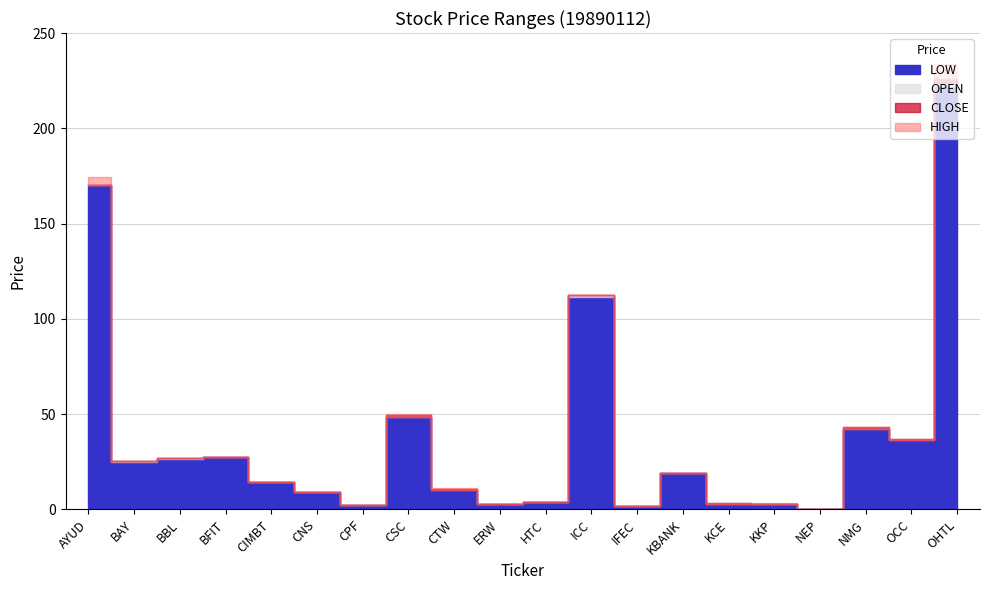

What is the total value across all series at HTC?

15.1